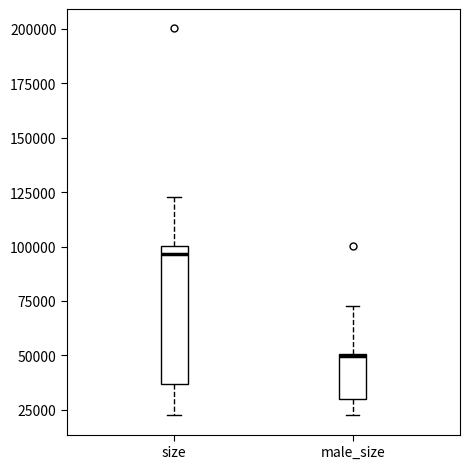

Reading left to right, read every box against the y-axis: the position of its median line, the range the box covers, and the ends of its whiskers. The values are not printed on the chart, so give them approximately, as read against the axis.

size: median 95000, box 35000 to 100000, whiskers 25000 to 125000
male_size: median 50000 (drawn on the box's upper edge), box 30000 to 50000, whiskers 25000 to 75000